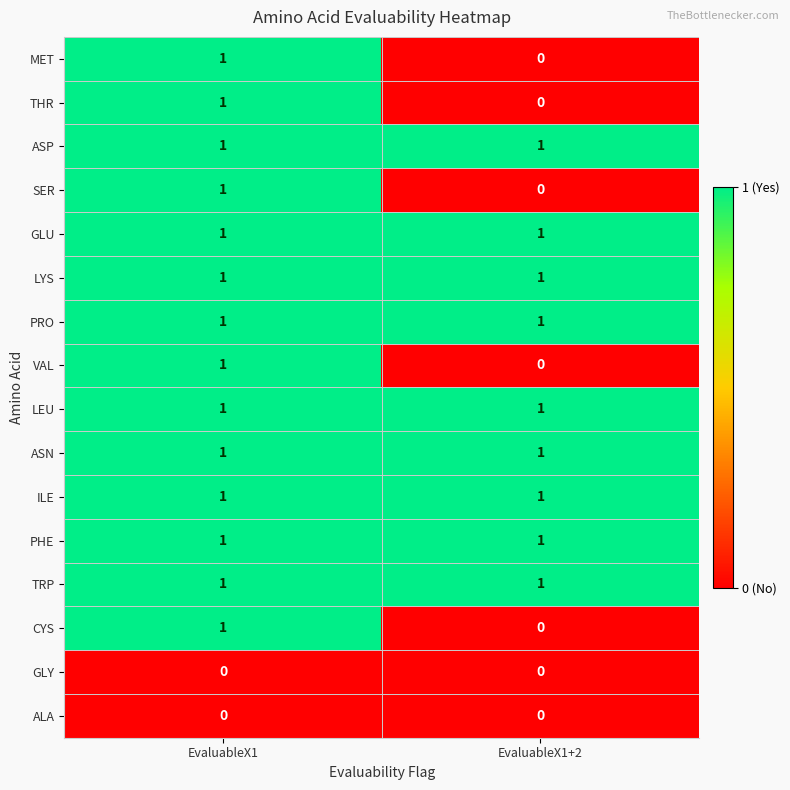

How many data points does each series have?

2